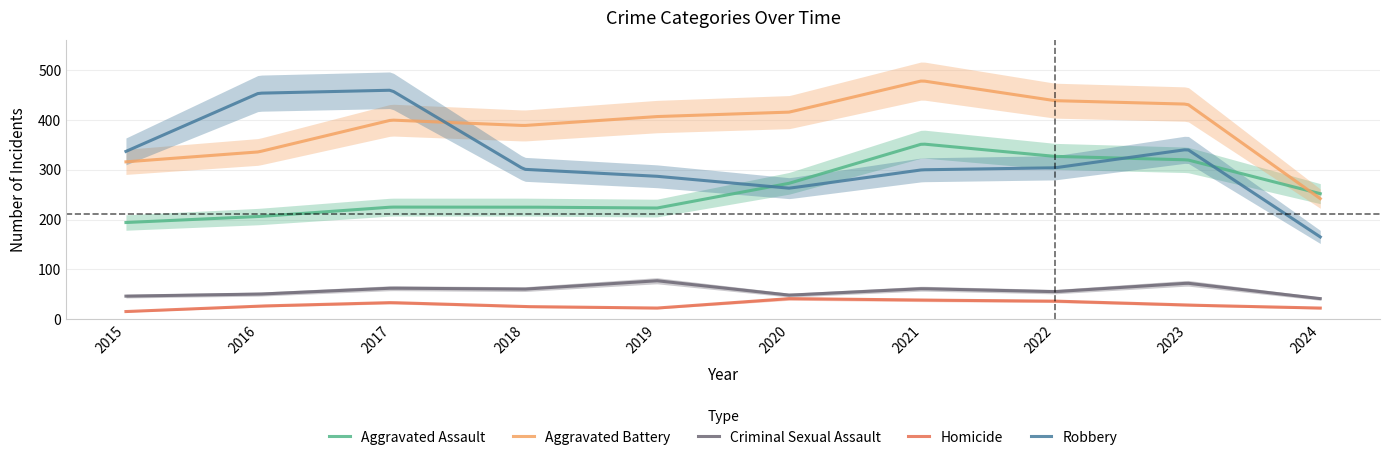

List the series in order of their peak value, highest first.

Aggravated Battery, Robbery, Aggravated Assault, Criminal Sexual Assault, Homicide